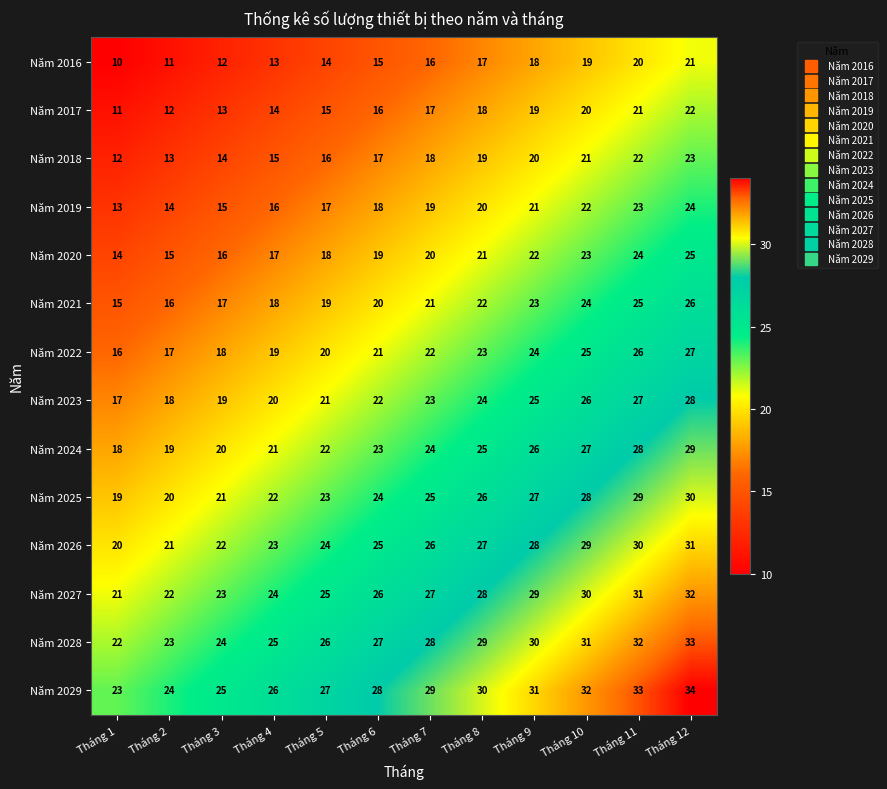

The value of Năm 2018 at Tháng 9 is 10. True or false?

False